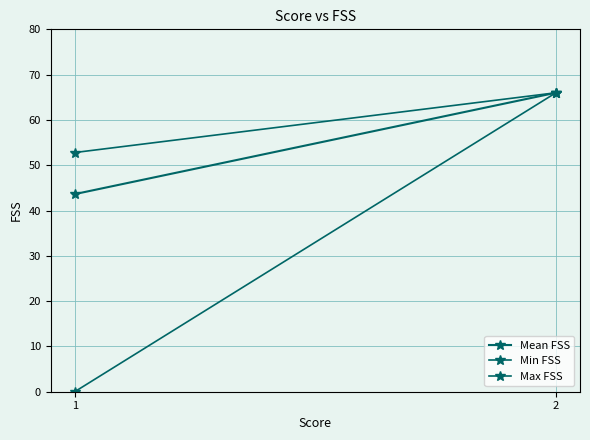

At which category does the chart reach its peak across all series?

2